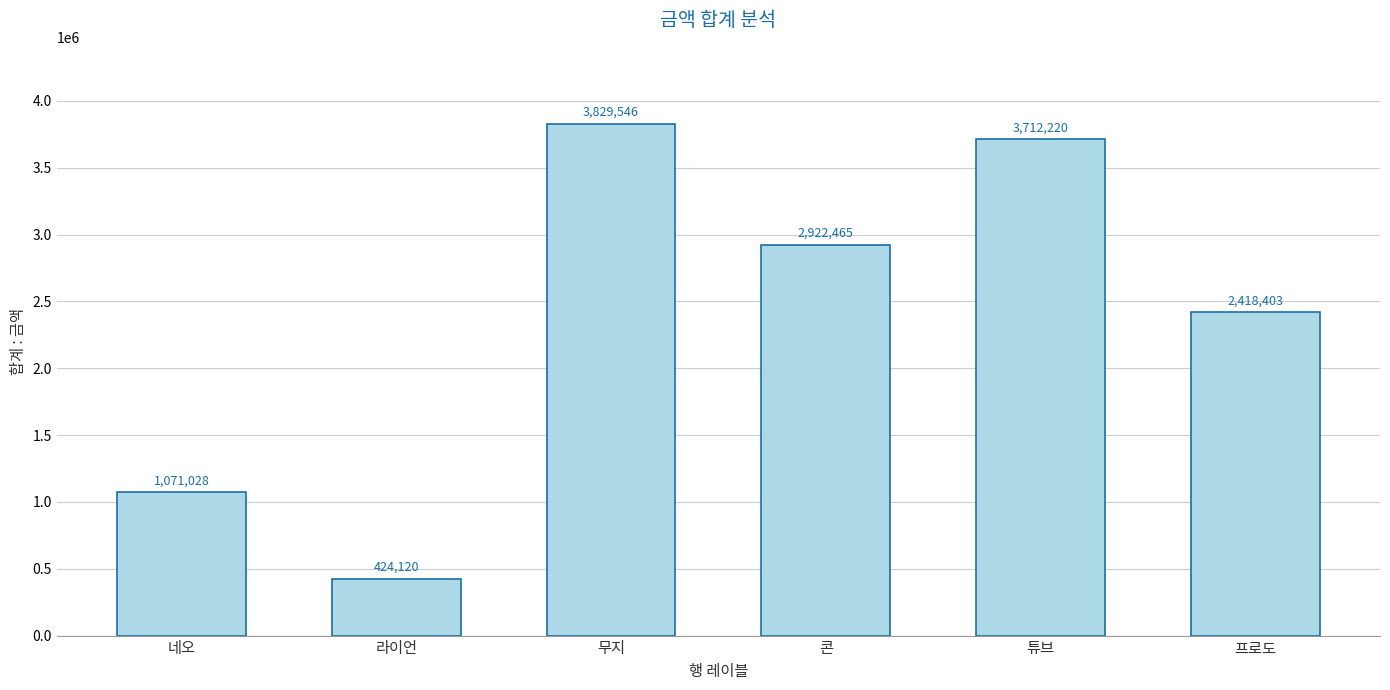

List the labels in order of value, smallest first.

라이언, 네오, 프로도, 콘, 튜브, 무지